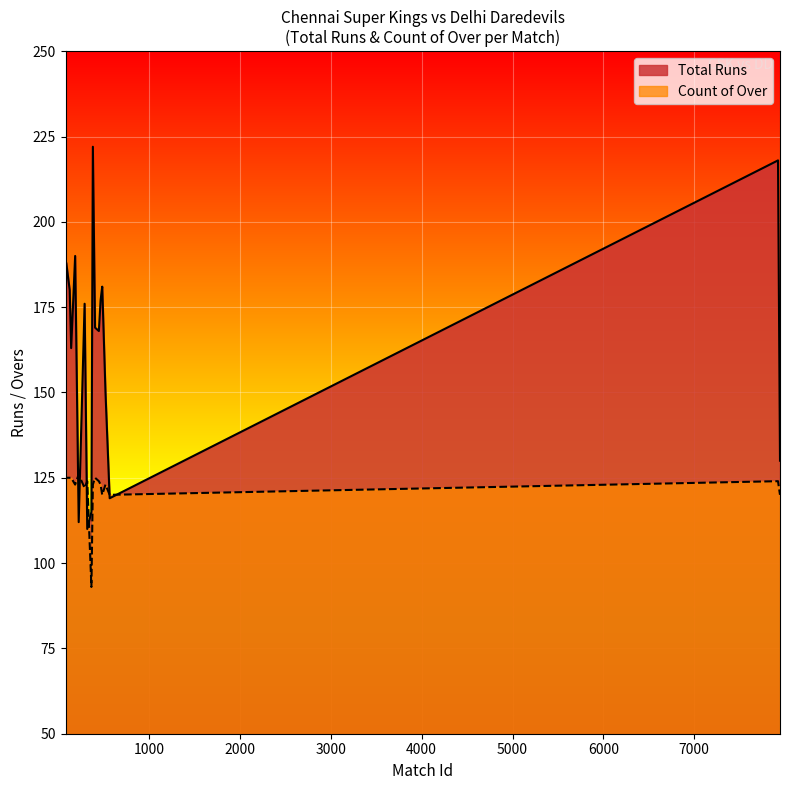

Rank the series by their maximum value, from lowest to highest.

Count of Over, Total Runs